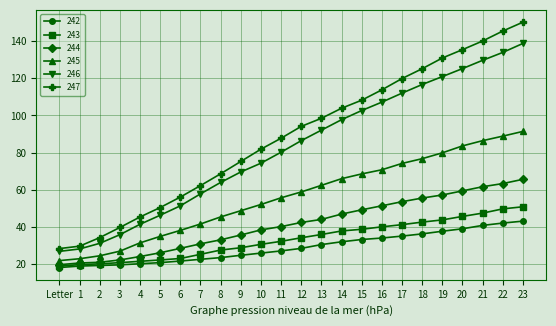

What is the label of the 4th point from the right?

20